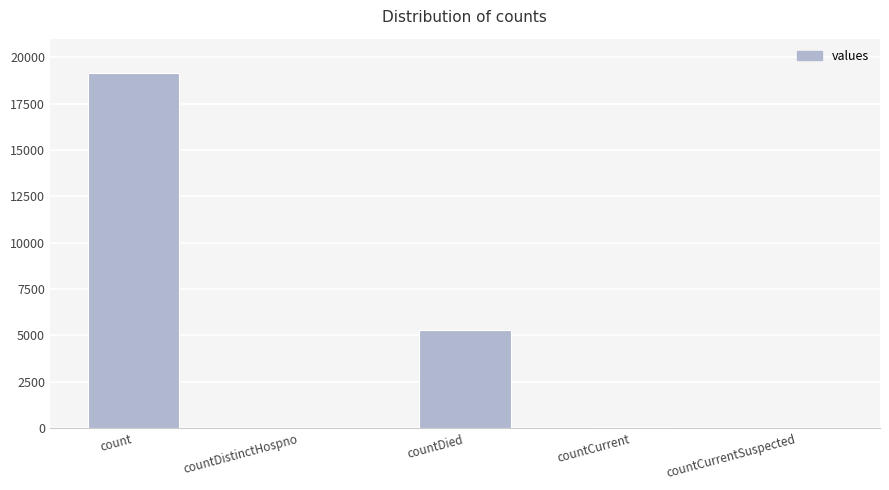

What is the sum of all values?

24486